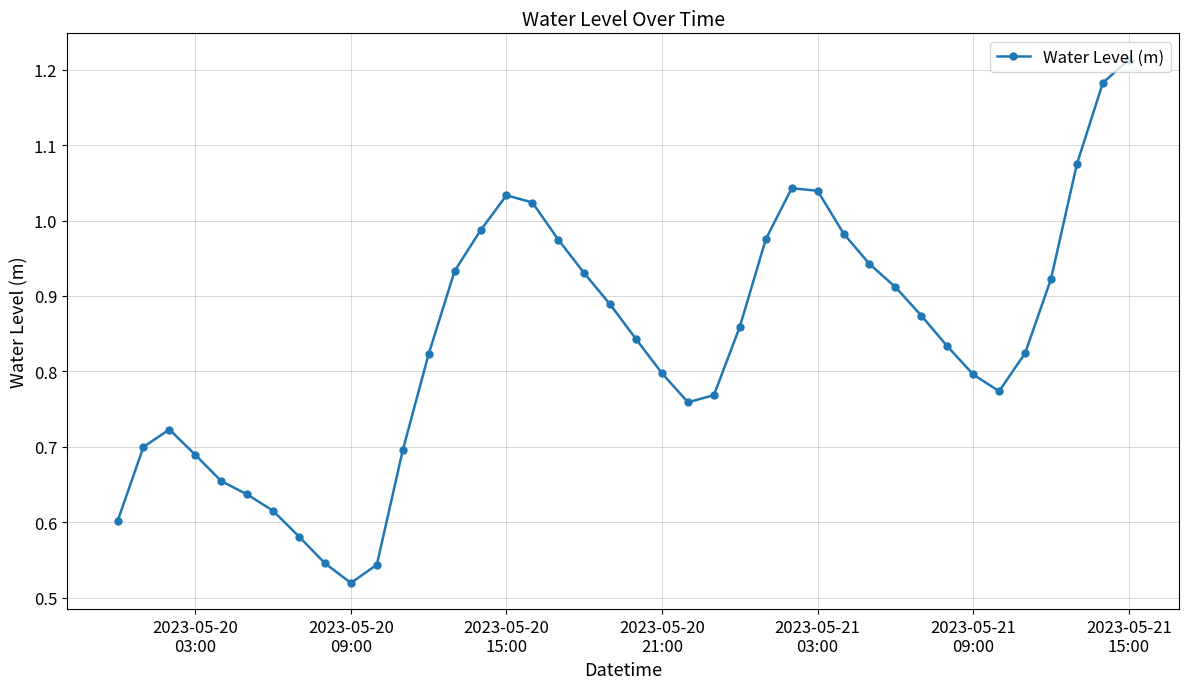

How many points are higher than both their immediate neighbors (excluding endpoints)?

3